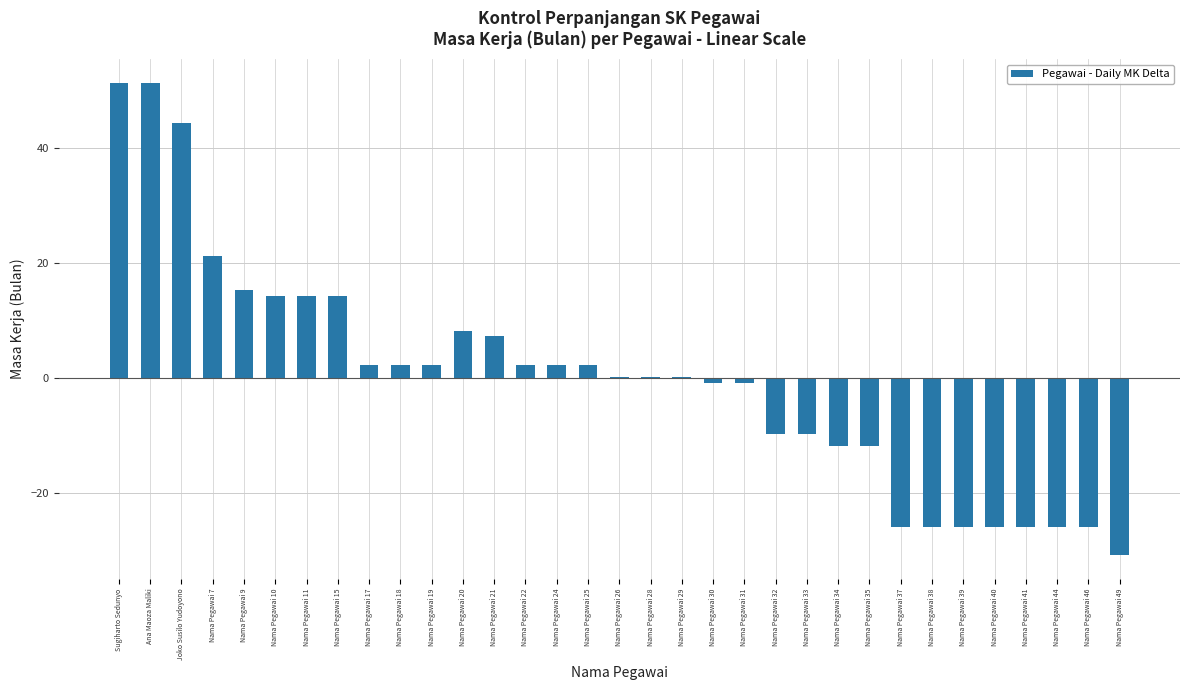

What is the change in value from Nama Pegawai 24 to Nama Pegawai 28?

-2.0